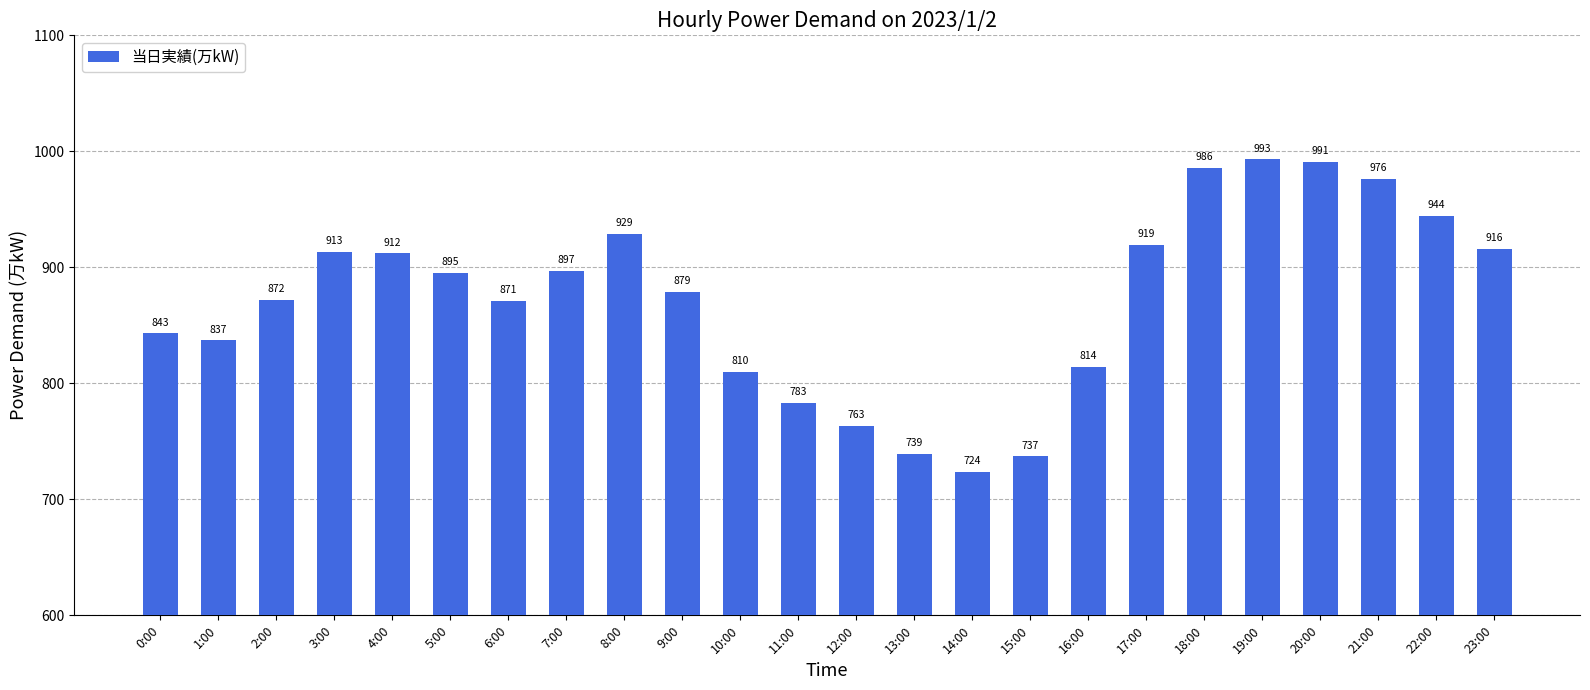

The chart shows a value of 1099 at 13:00. True or false?

False